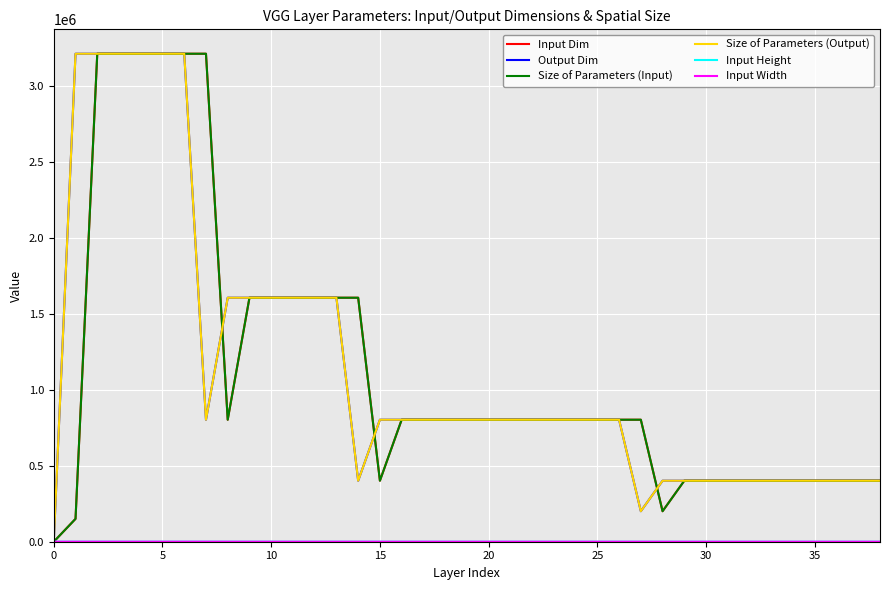

Where is Input Dim nearest to the value 1605632?

9